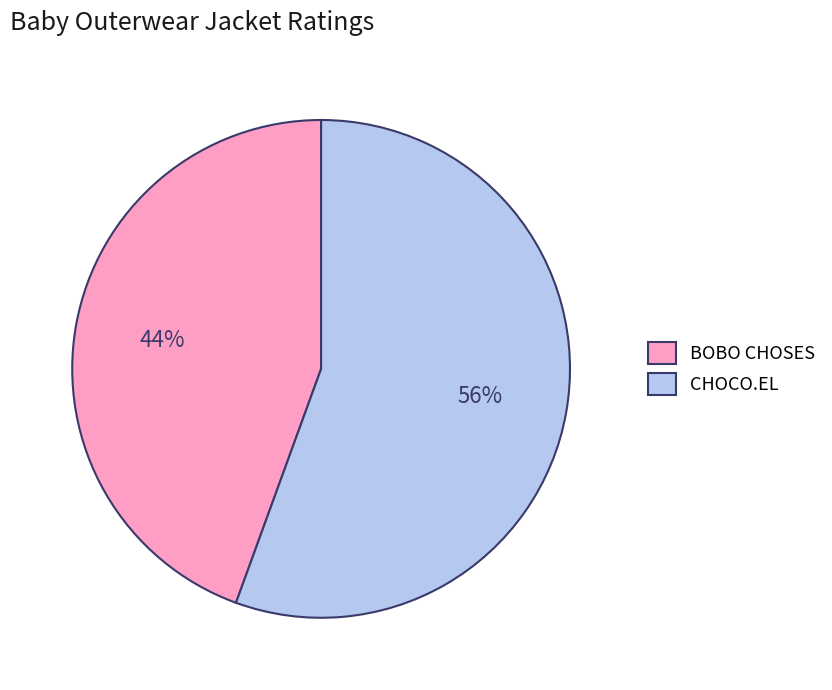

Between BOBO CHOSES and CHOCO.EL, which is larger?

CHOCO.EL